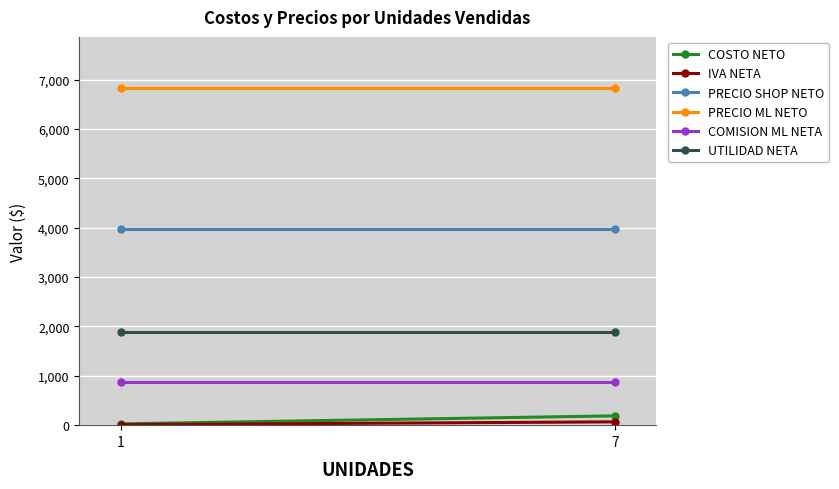

Which series changed the most between 1 and 7?

COSTO NETO